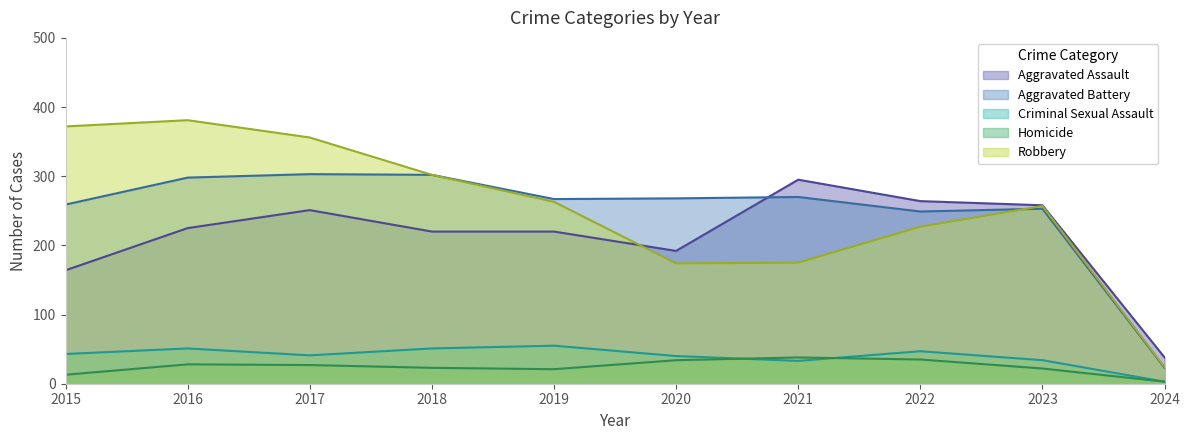

Where does the Criminal Sexual Assault series first go above 43?

2016